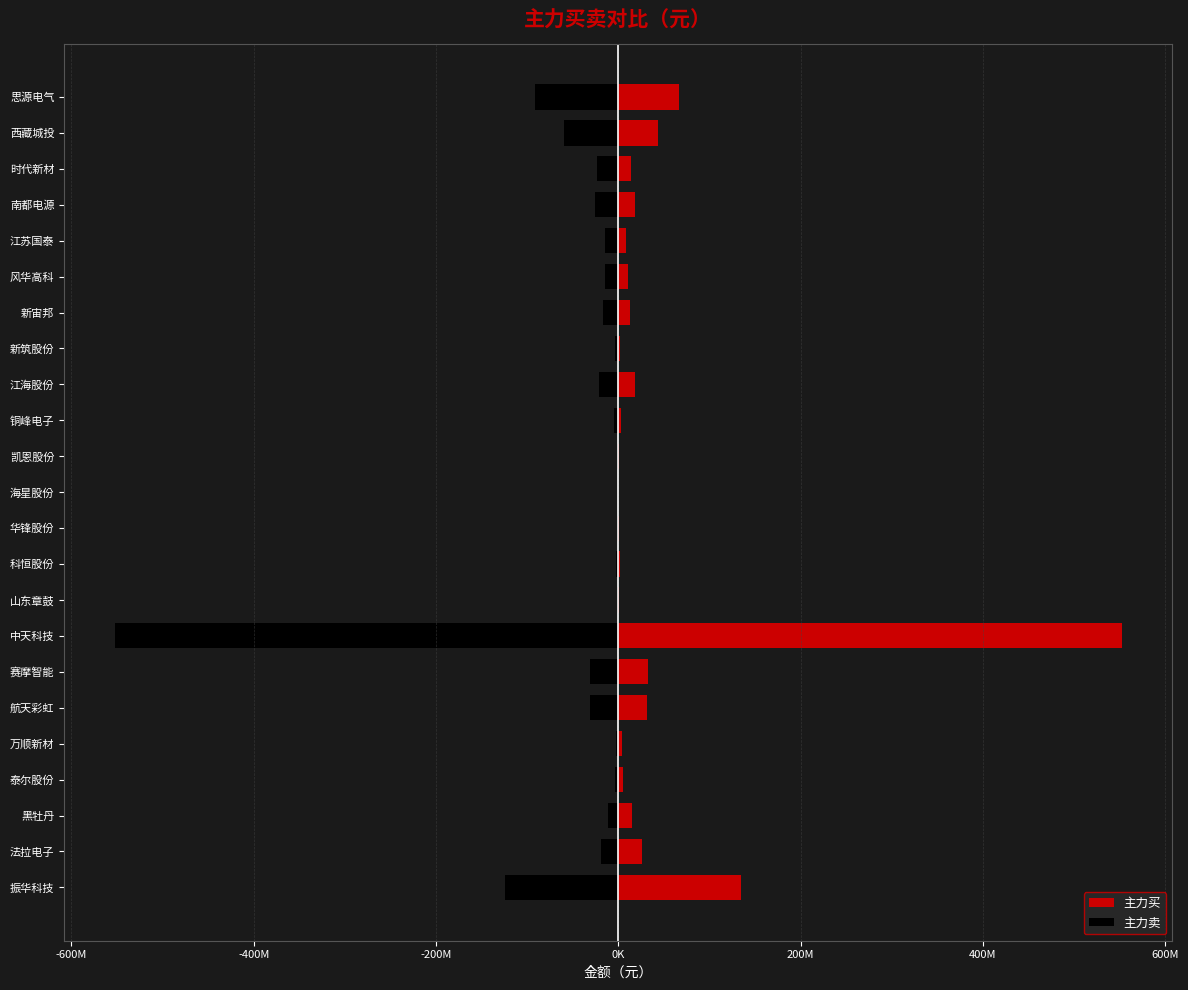

Is it true that 主力卖 equals -7887538 at 新宙邦?

False